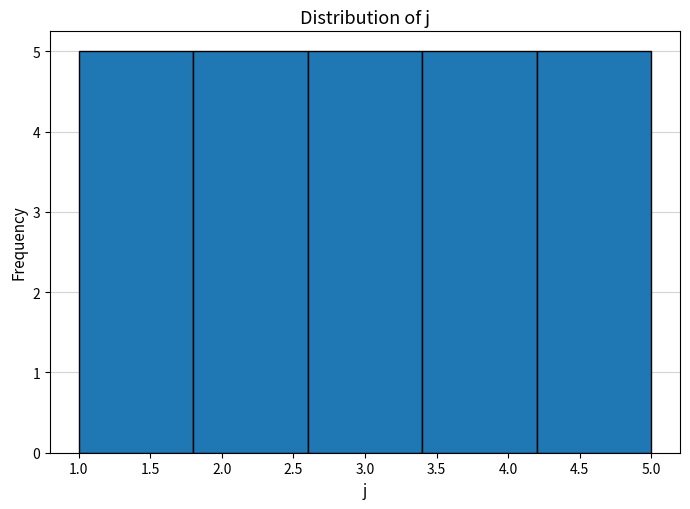

Reading left to right, transcribe this chart: for each bar, give the range it covers on the x-axis and its height. The values are not printed on the chart, so give them approximately, as read against the axis.

1.0 to 1.8: 5
1.8 to 2.6: 5
2.6 to 3.4: 5
3.4 to 4.2: 5
4.2 to 5.0: 5